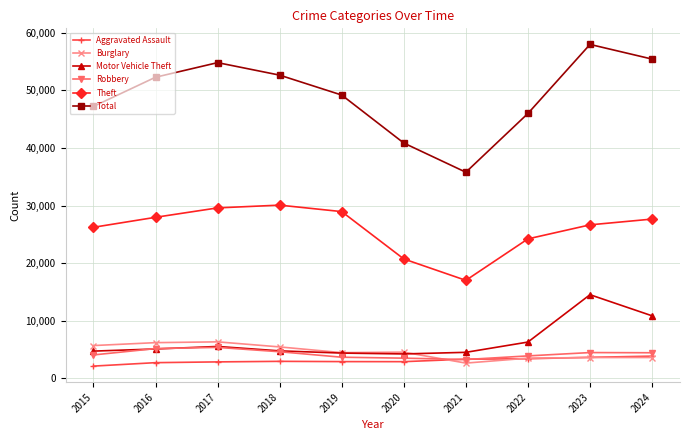

What is the value of the Motor Vehicle Theft point at the 6th from the left?

4204